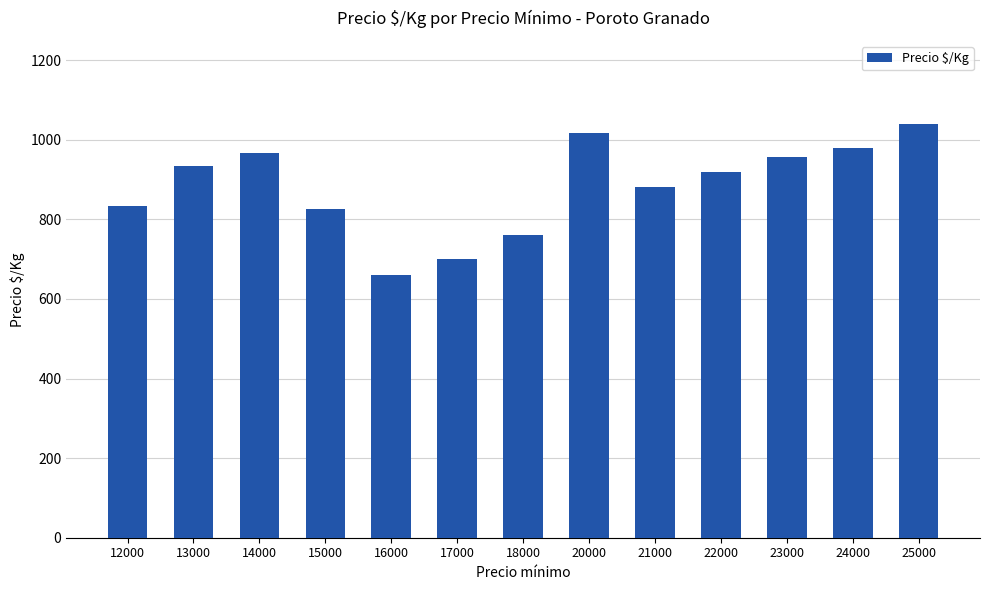

What is the difference between the values at 16000 and 17000?

40.0